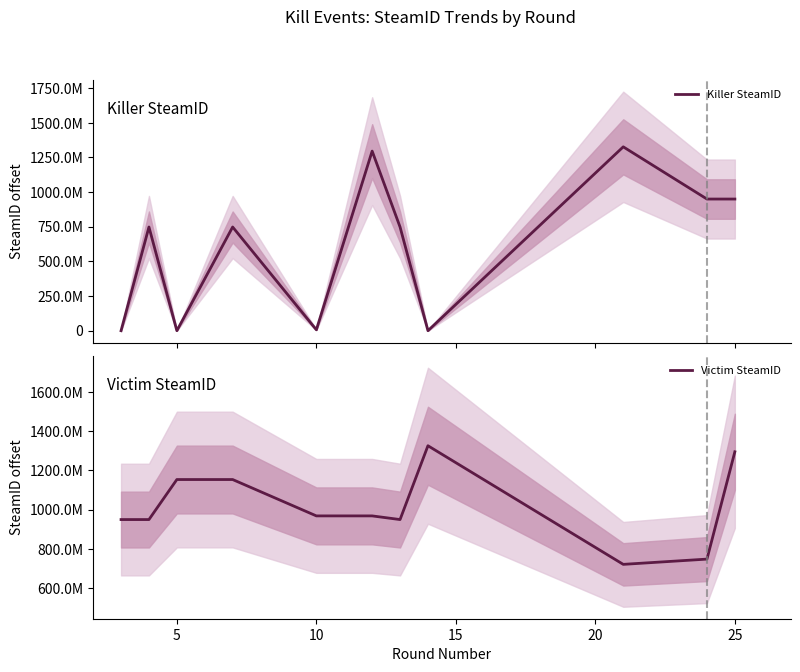

What is the value of the Victim SteamID point at the 5th from the left?

968290232